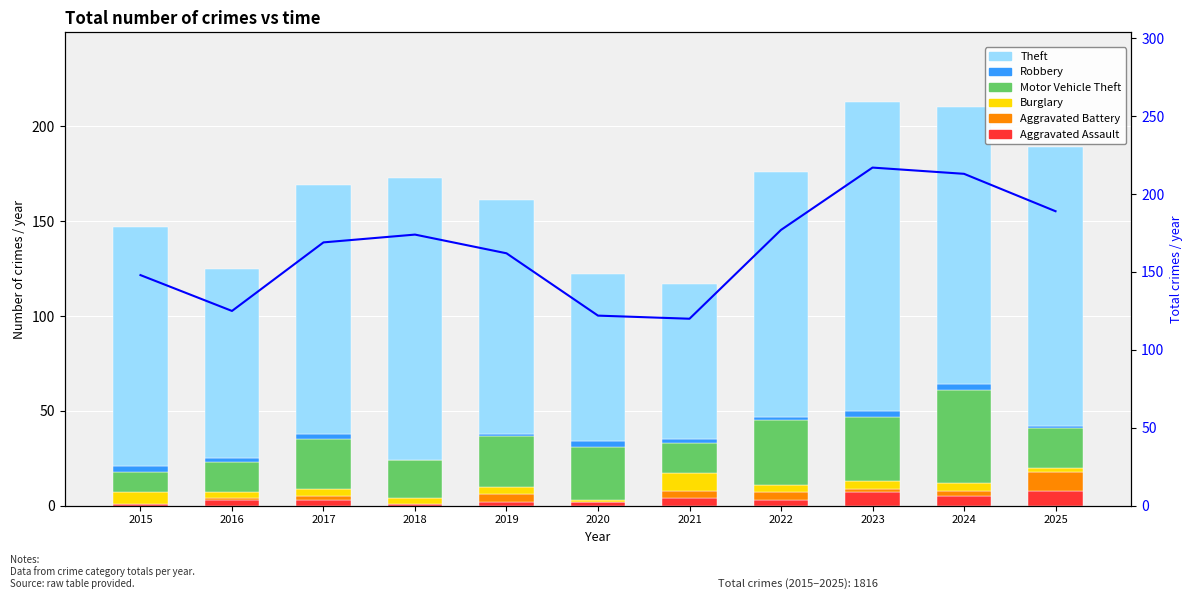

Which category has the highest value in the Theft series?

2023